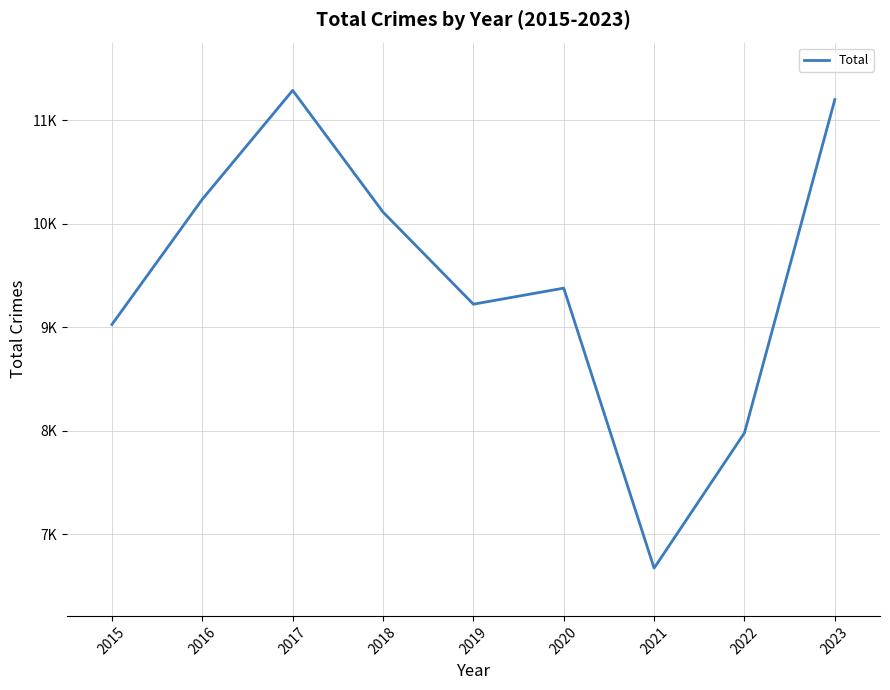

Is this an area chart (filled region under the line)?

No